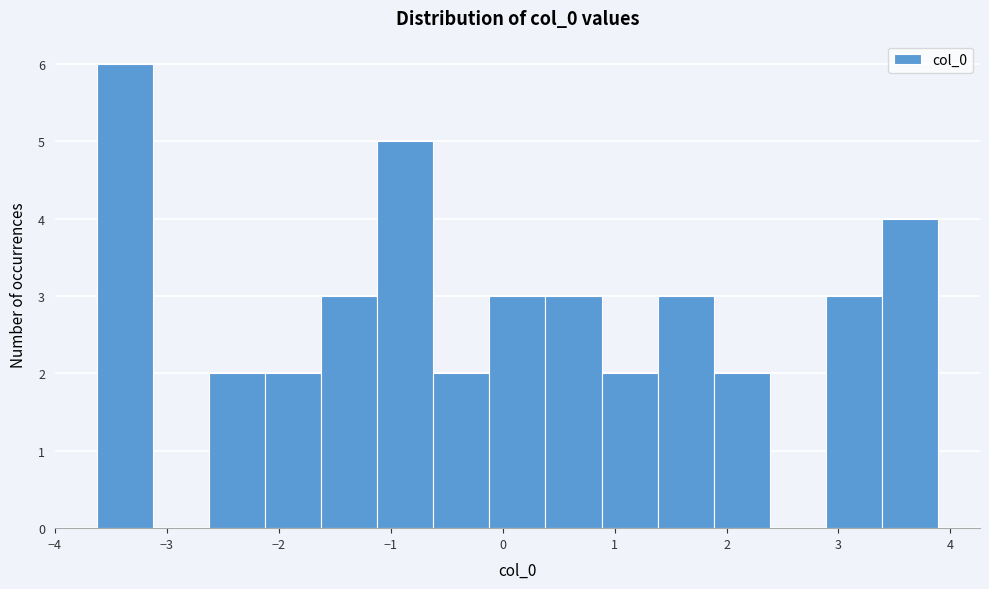

Reading left to right, list every bar in this chart as the range it spans on the x-axis followed by its height. Neither the bar edges nor the heights are printed on the chart, so give them approximately, as read against the axes.

-3.6 to -3.1: 6
-3.1 to -2.6: 0
-2.6 to -2.1: 2
-2.1 to -1.6: 2
-1.6 to -1.1: 3
-1.1 to -0.6: 5
-0.6 to -0.1: 2
-0.1 to 0.4: 3
0.4 to 0.9: 3
0.9 to 1.4: 2
1.4 to 1.9: 3
1.9 to 2.4: 2
2.4 to 2.9: 0
2.9 to 3.4: 3
3.4 to 3.9: 4